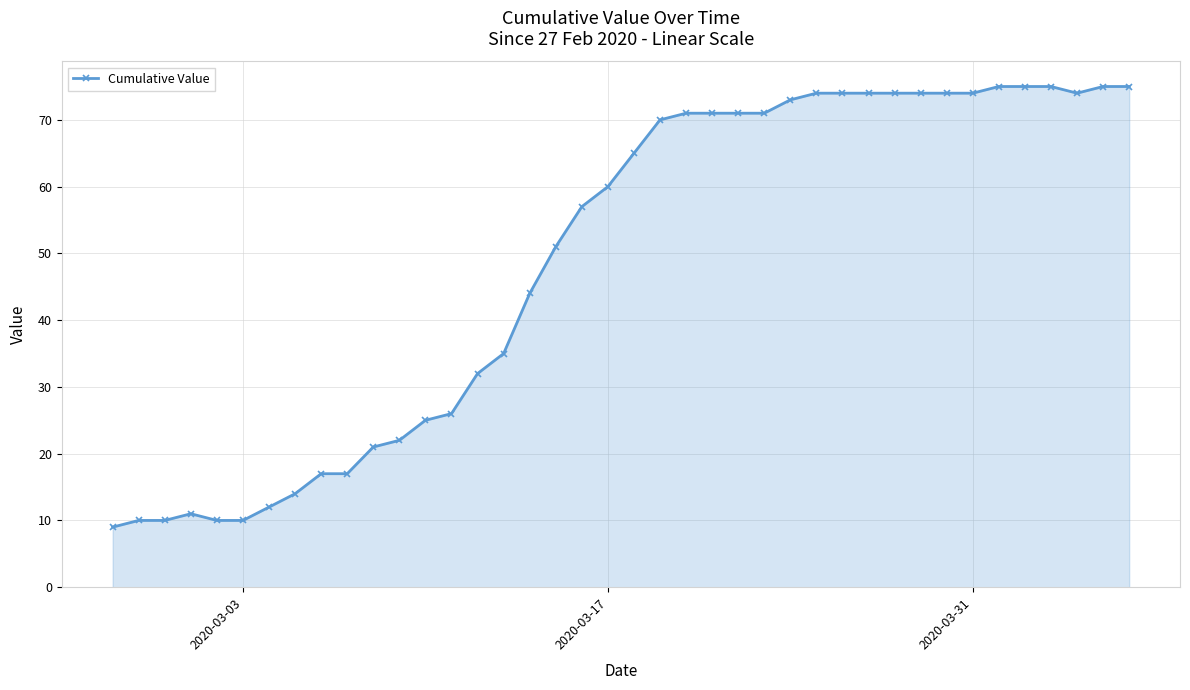

What is the smallest value displayed?

9